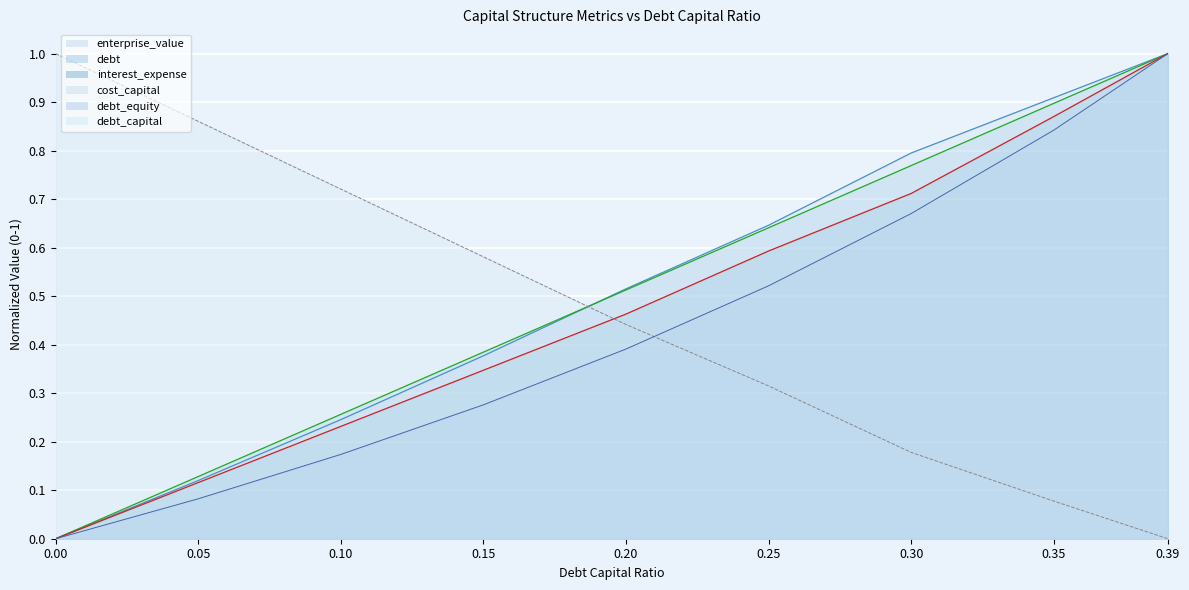

Between which two adjacent categories do debt_capital and enterprise_value first intersect?

0.15 and 0.2